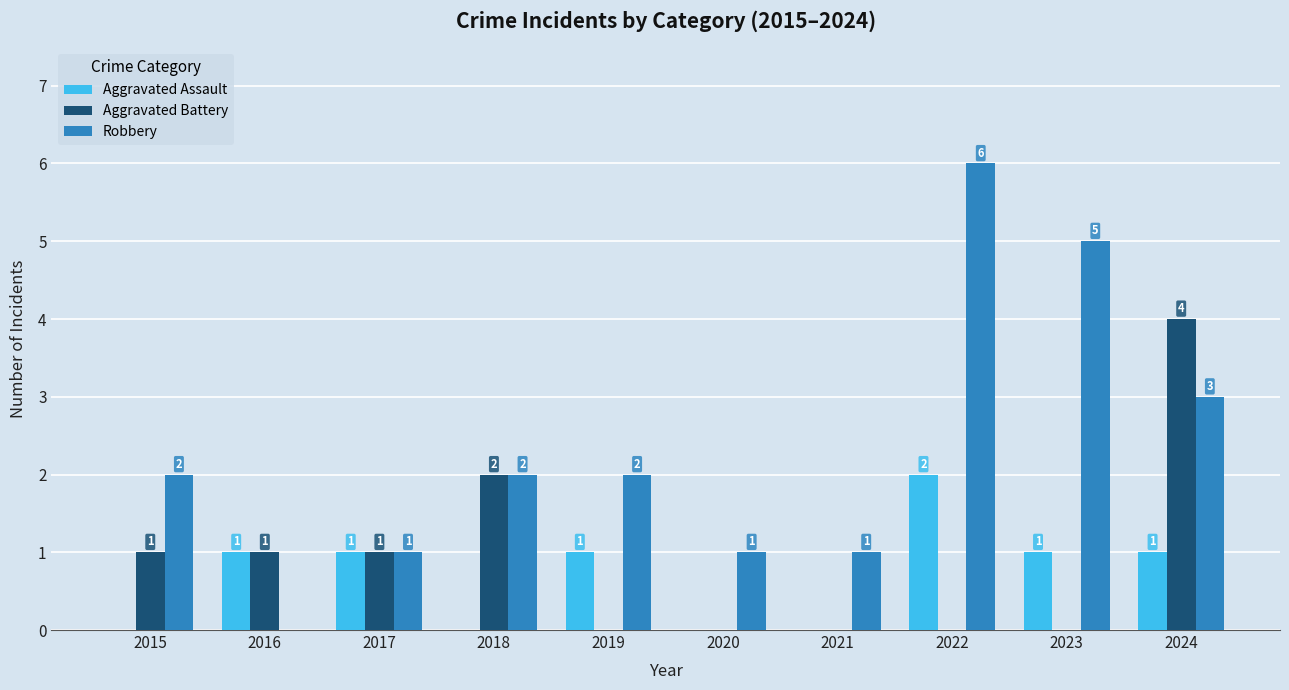

Between 2020 and 2024, which series saw the biggest shift?

Aggravated Battery